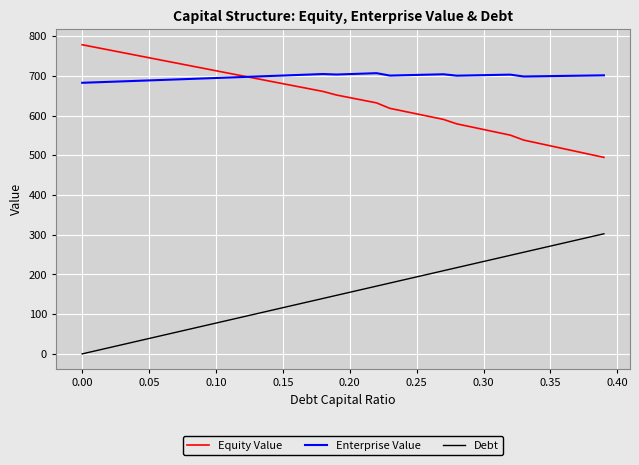

Rank the series by their maximum value, from highest to lowest.

Equity Value, Enterprise Value, Debt